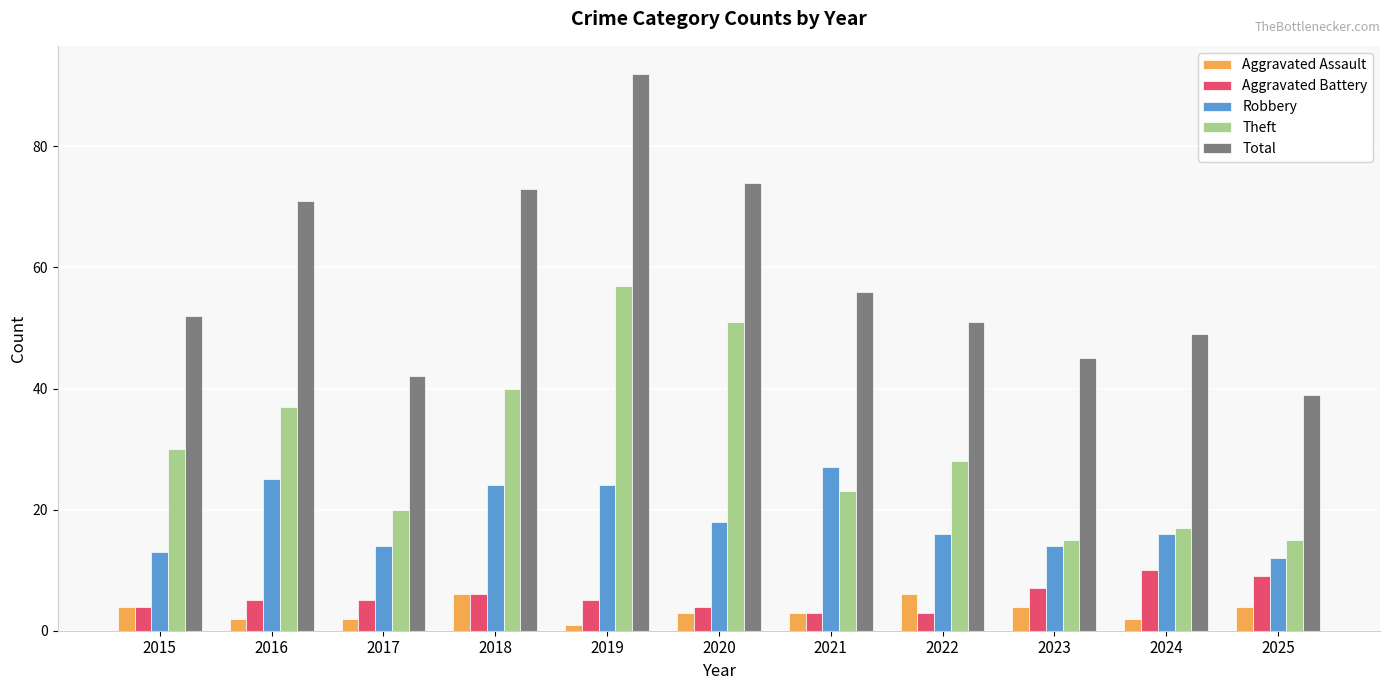

Is the value of Aggravated Assault at 2019 greater than the value of Total at 2018?

No